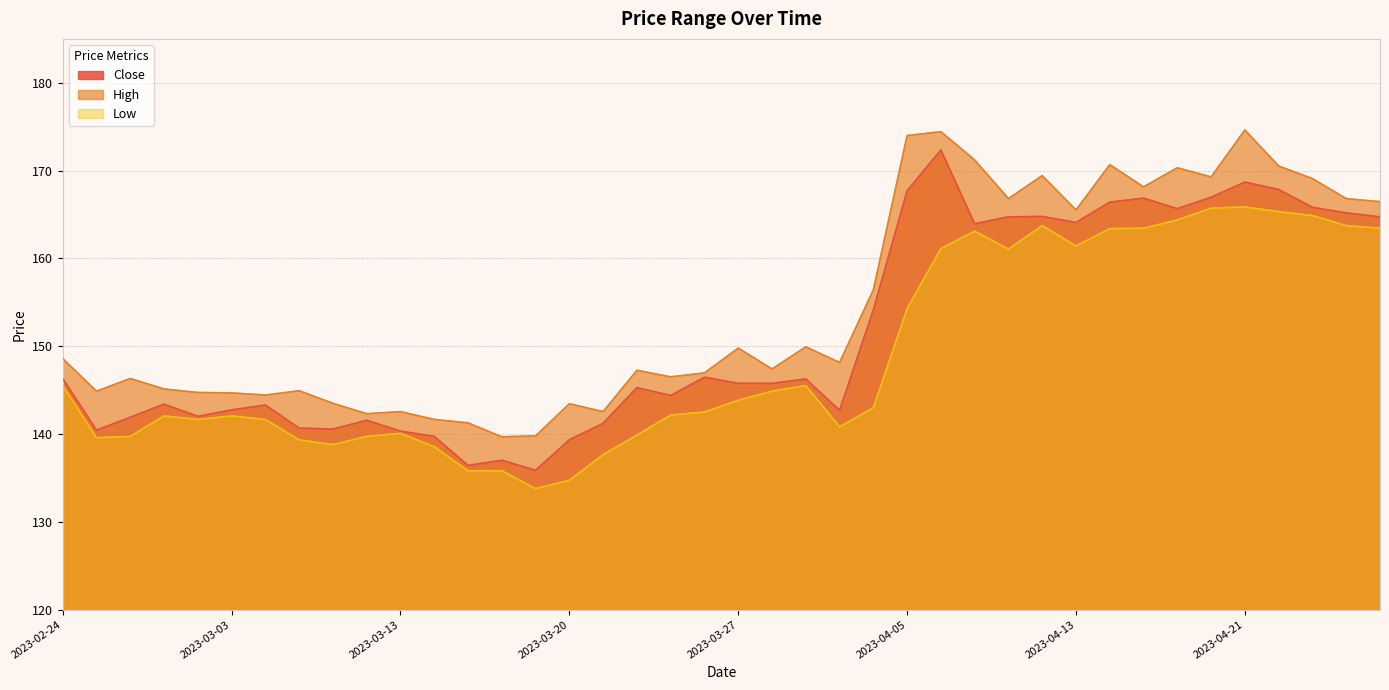

Rank the series by their maximum value, from highest to lowest.

High, Close, Low